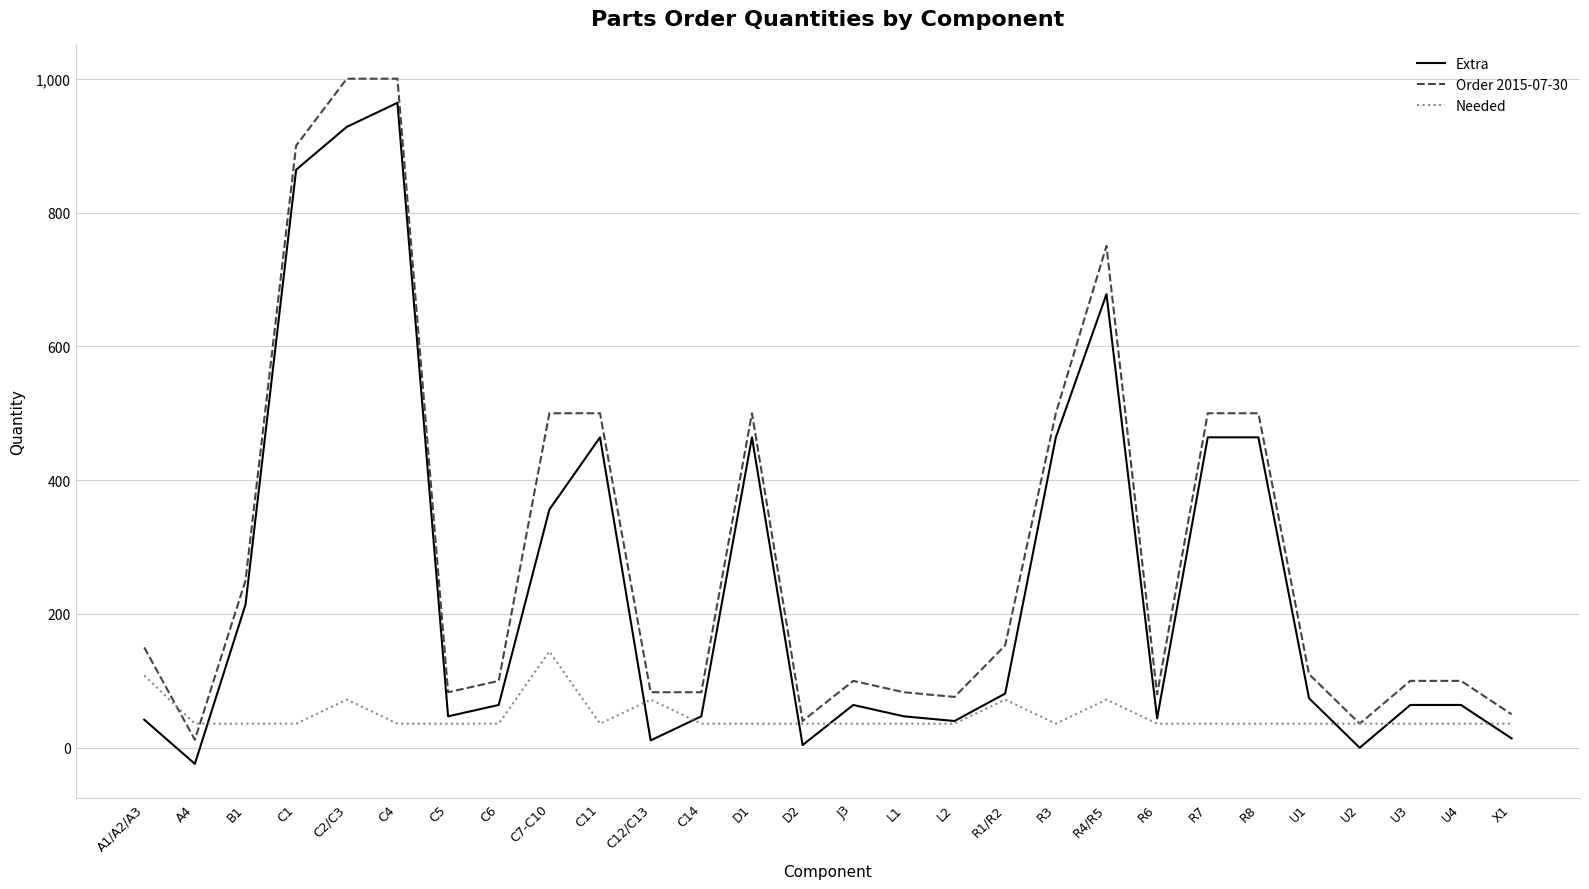

The value of Order 2015-07-30 at U4 is 137. True or false?

False